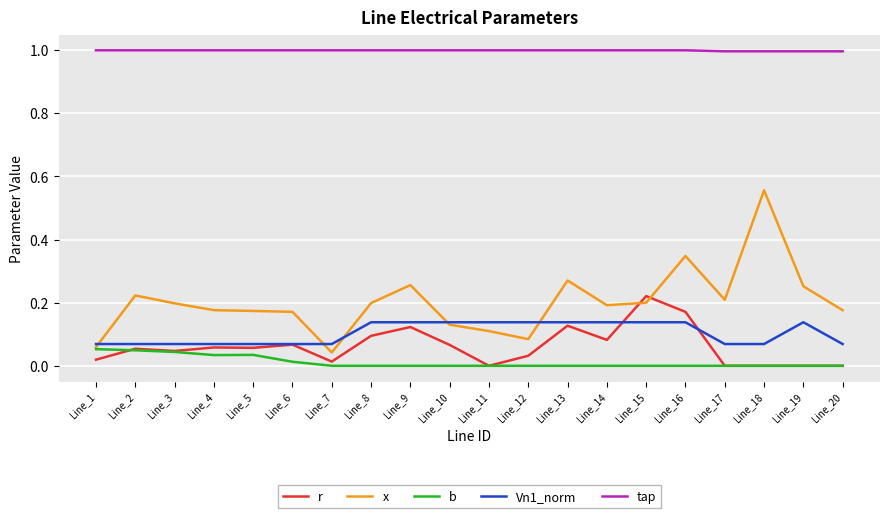

What is the average value of the tap series?

1.0